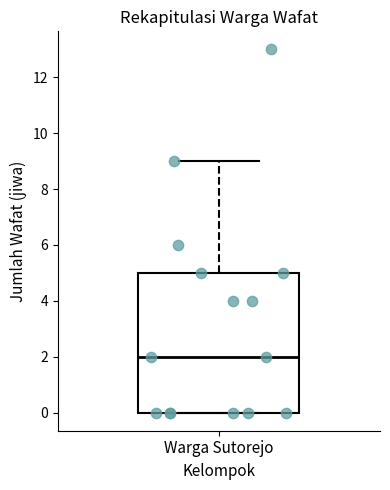

Transcribe this box plot: give where the median line is, the range the box spans, and where the two whiskers end, as read against the y-axis. The values are not printed on the chart, so give them approximately, as read against the axis.

median 2, box 0 to 5, whiskers 0 to 9